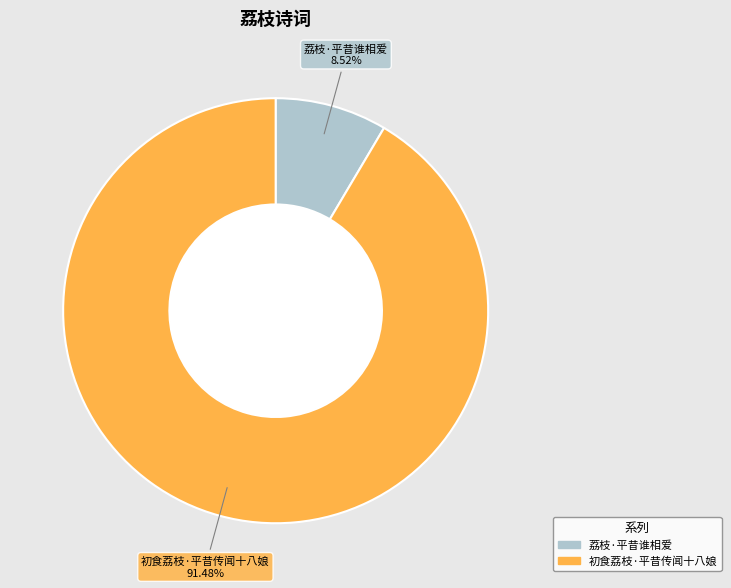

Is it true that 荔枝·平昔谁相爱 is 9% of the pie?

True